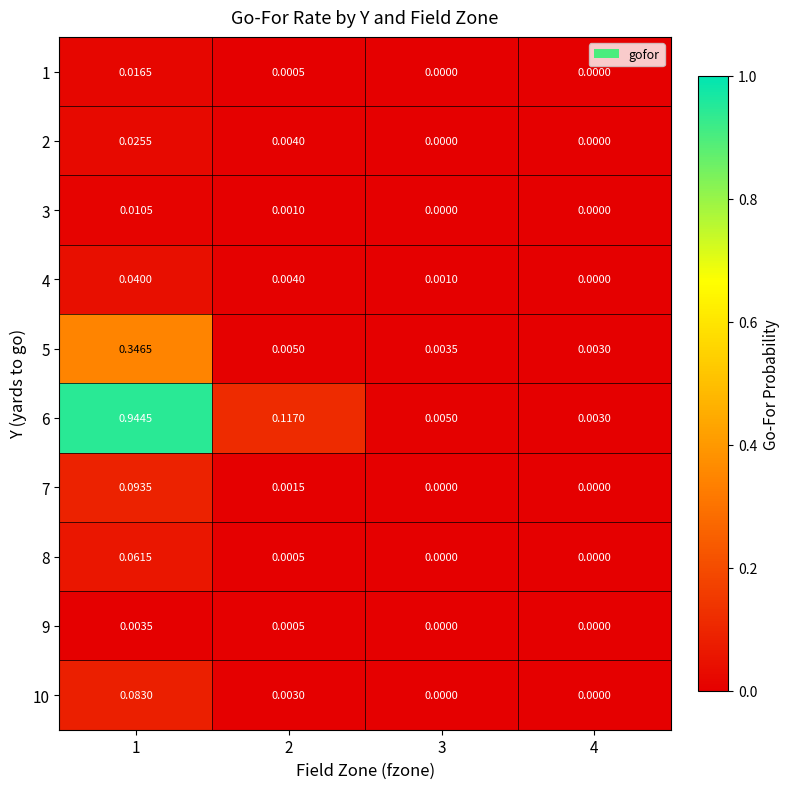

Is the value of 5 at 2 greater than the value of 1 at 3?

Yes